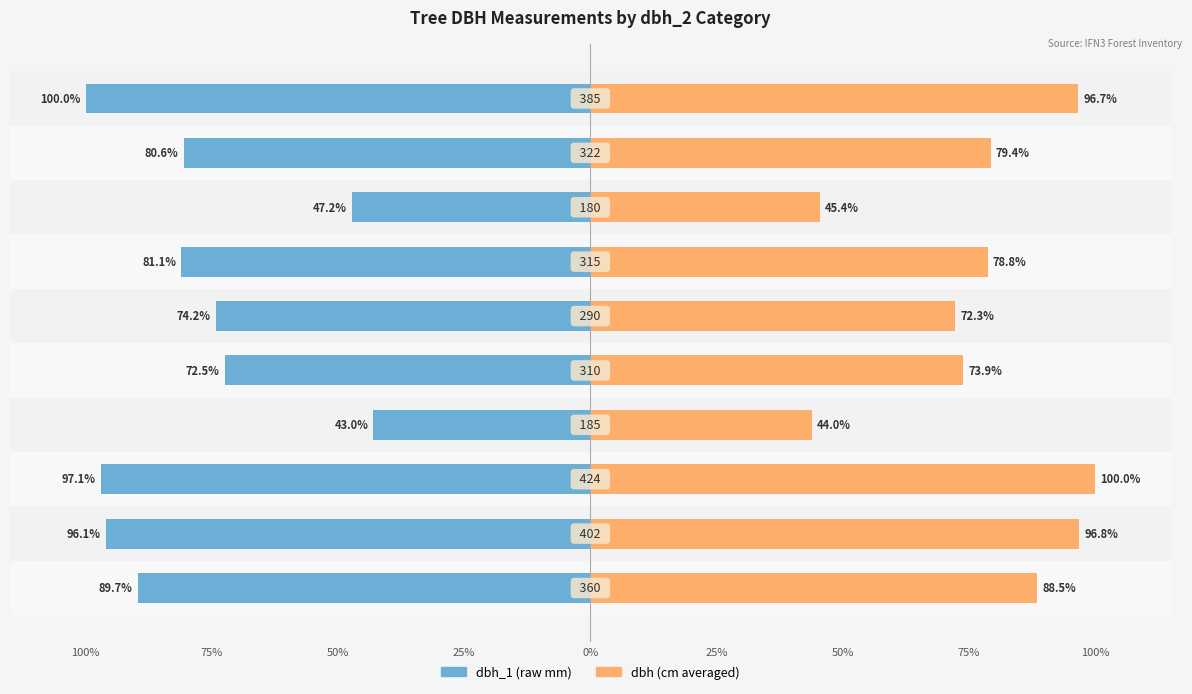

What is the difference between the second highest and minimum values in the dbh series?

52.9